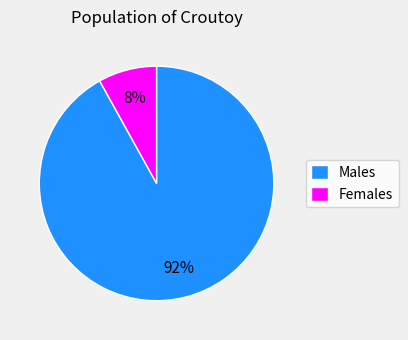

To the nearest percent, what is the combined percentage of Males and Females?

100%